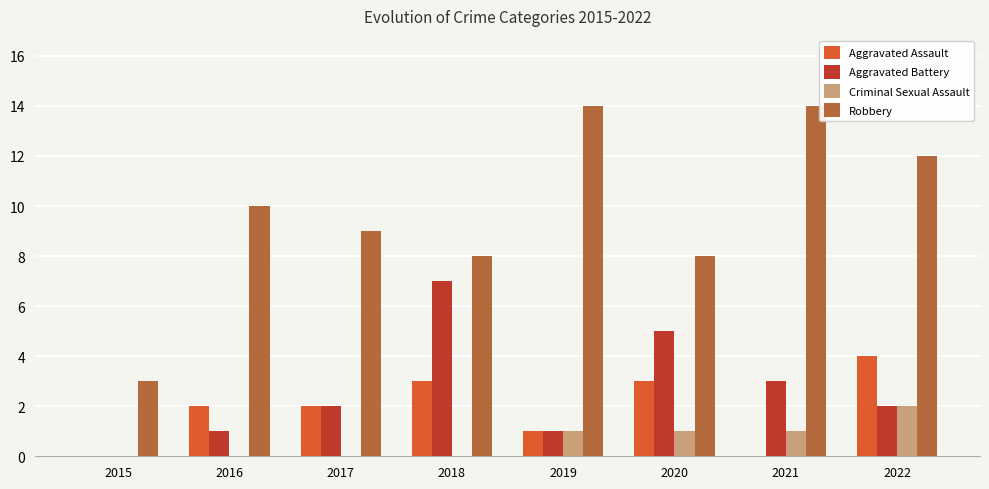

What is the highest value of the Aggravated Assault series?

4